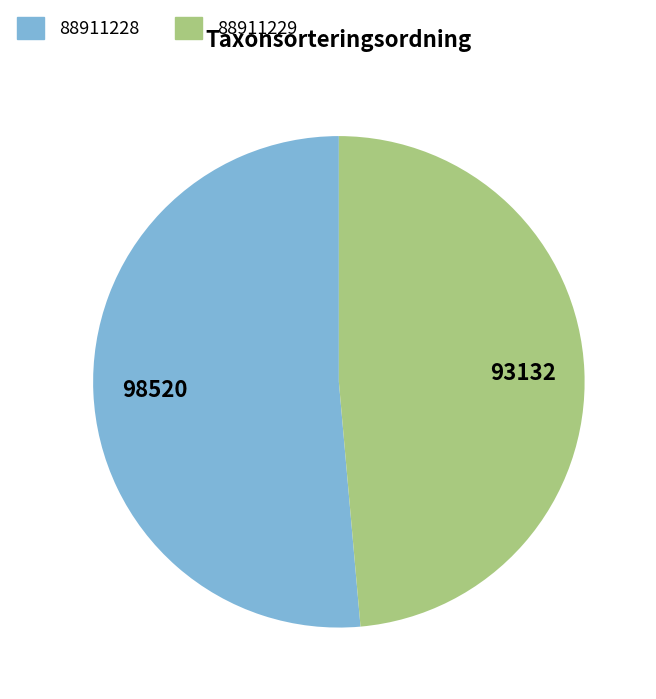

How many slices are in this pie chart?

2